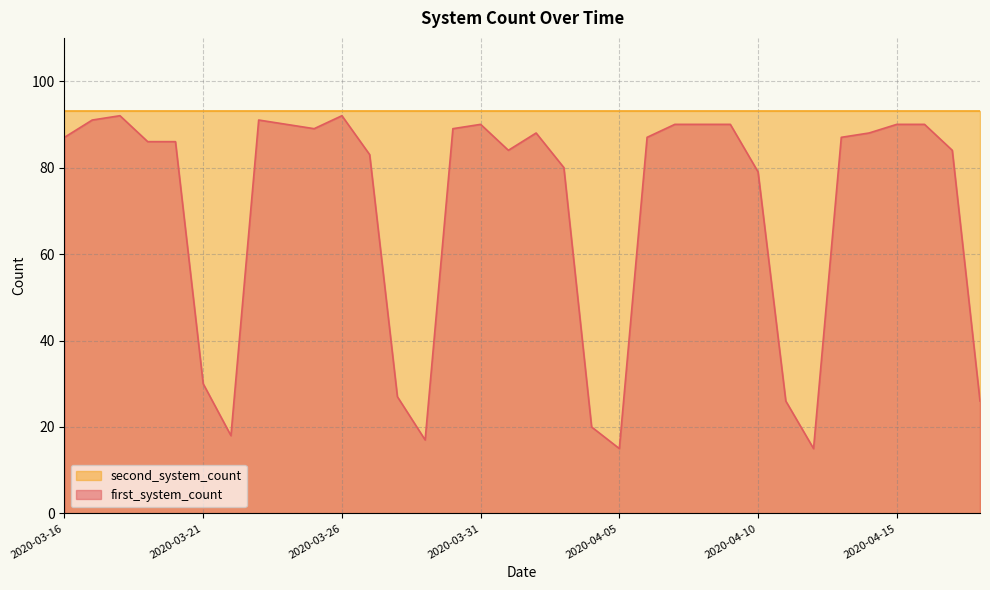

At which label is the value closest to 53?

2020-03-21